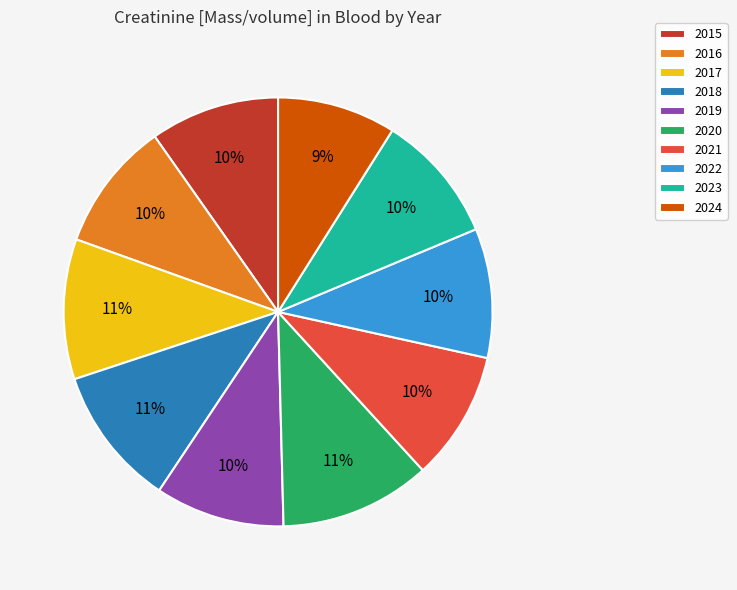

What percentage is the 2017 slice, to the nearest percent?

11%